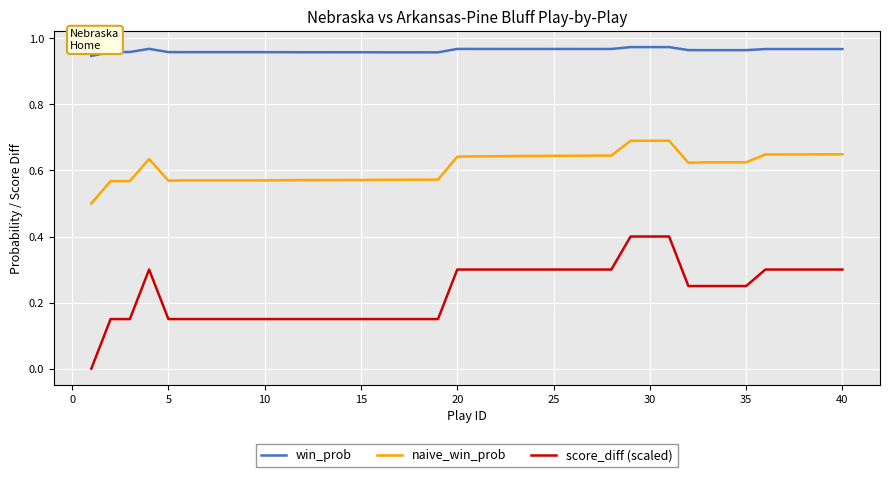

Which series has the largest total across all categories?

win_prob